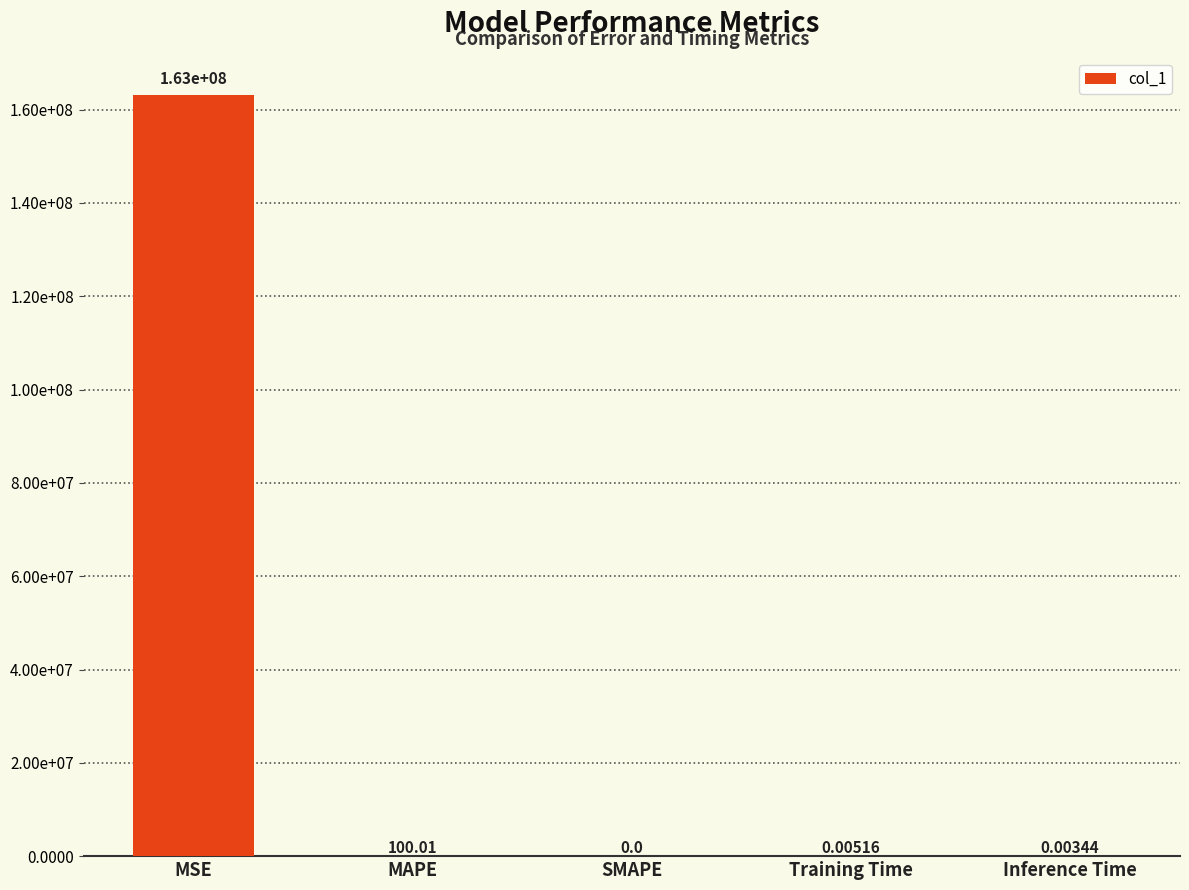

How many categories are shown in the chart?

5